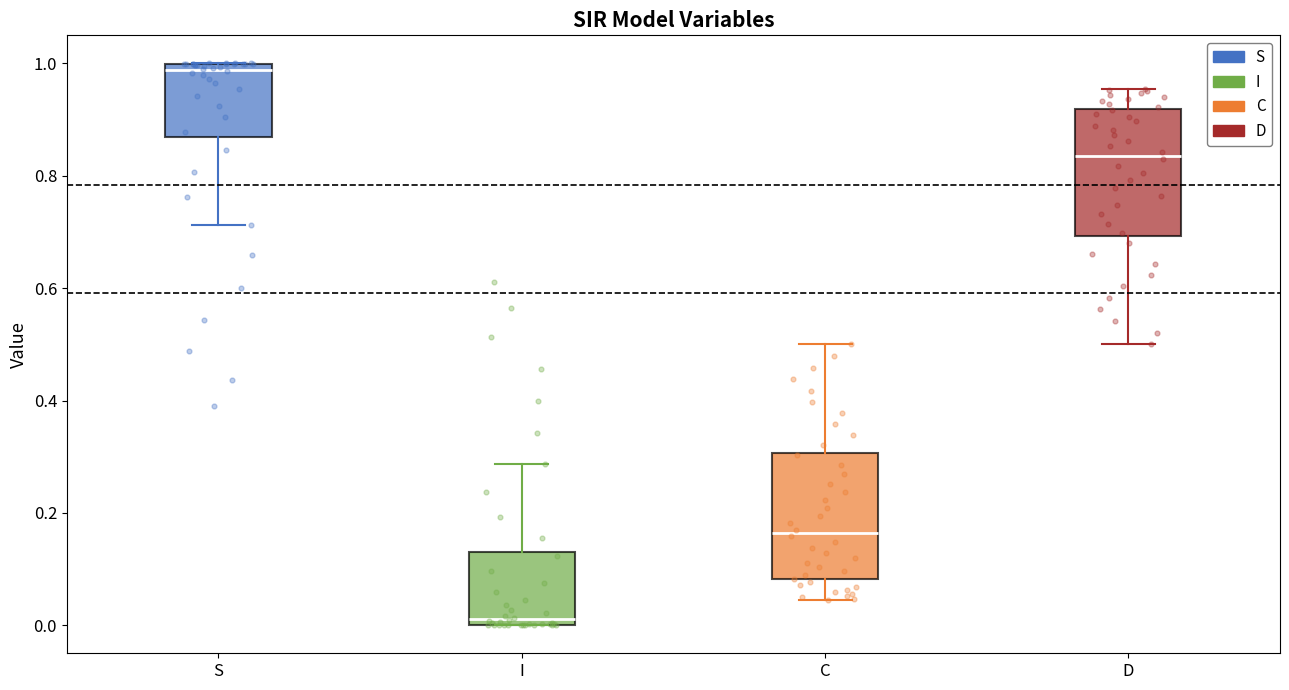

Which box's median line is the highest?

S